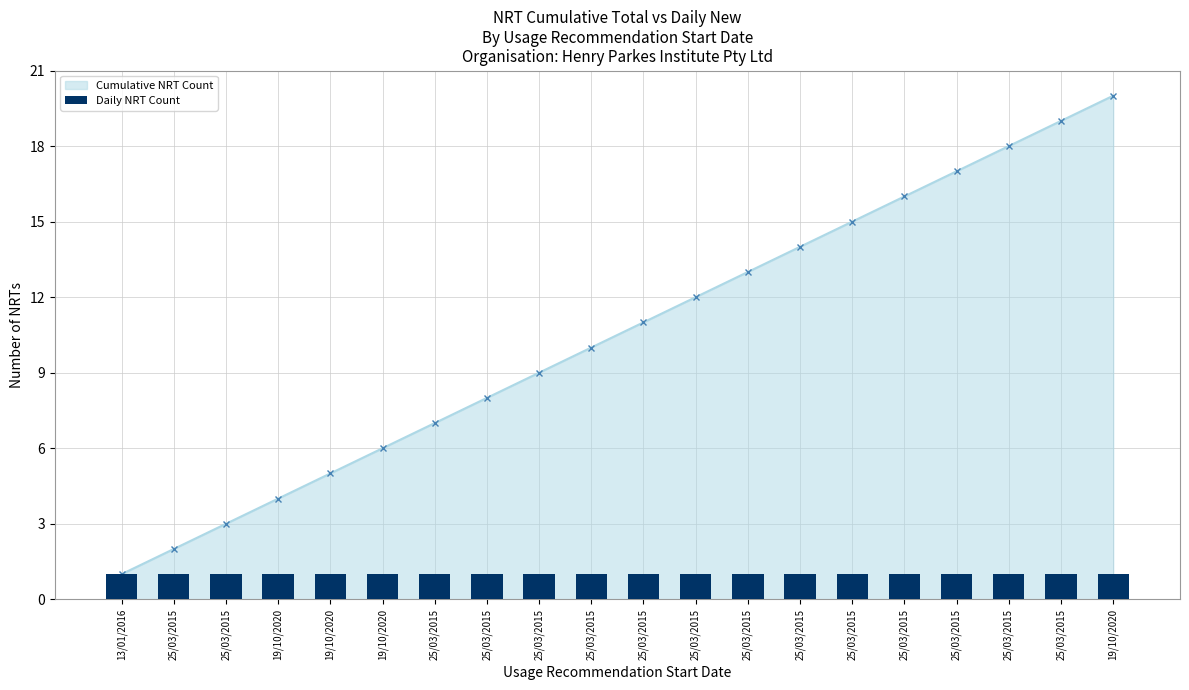

How many bars are there in total?

20